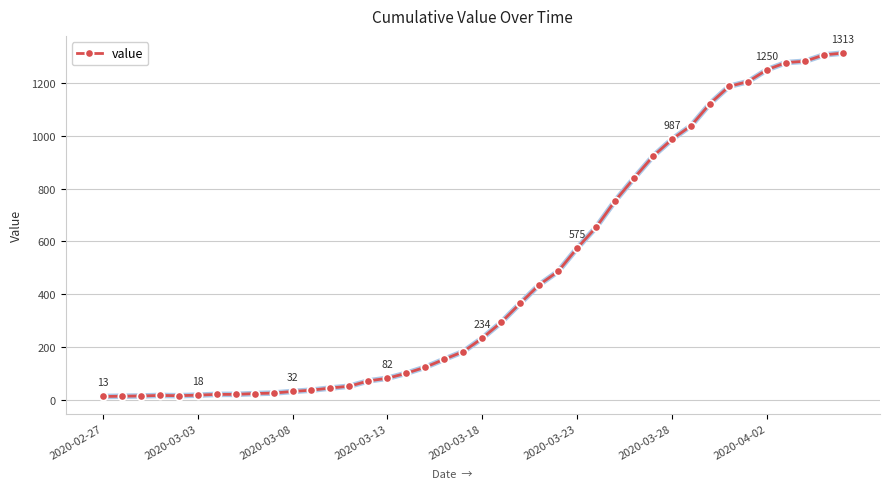

What is the value of the 16th point from the left?

82